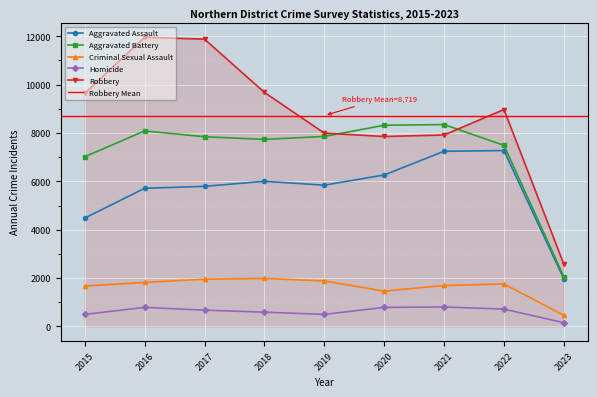

What is the average value of the Criminal Sexual Assault series?

1630